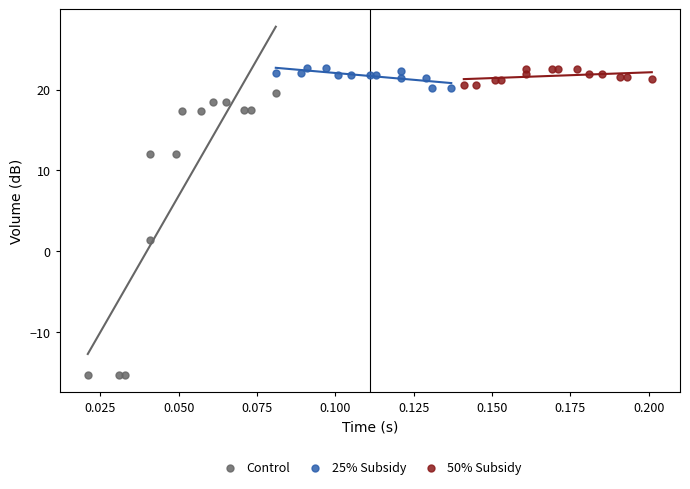

What are all the series names shown in the legend?

Control, 25% Subsidy, 50% Subsidy